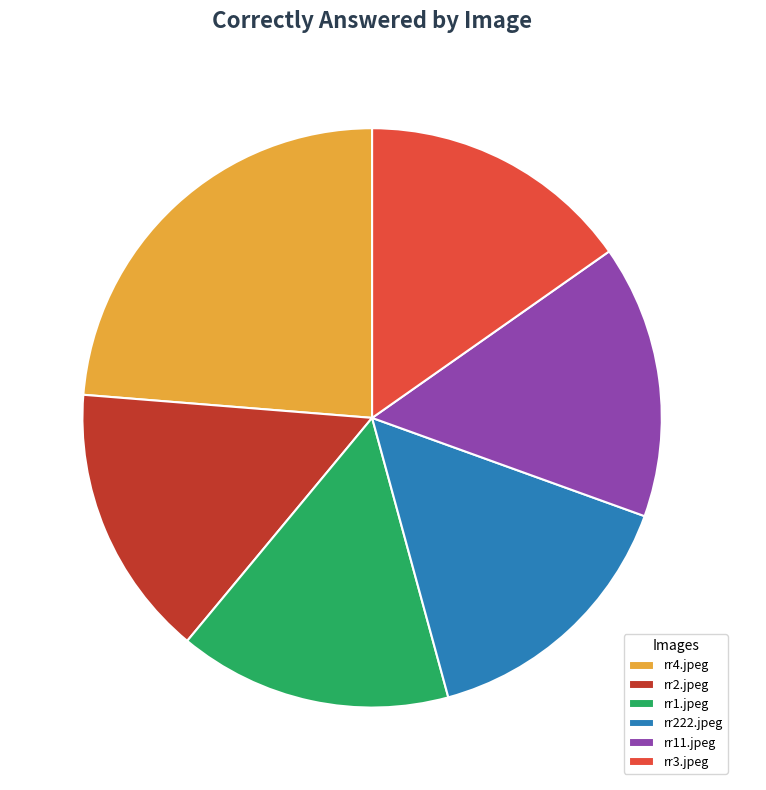

Which slice is the largest?

rr4.jpeg